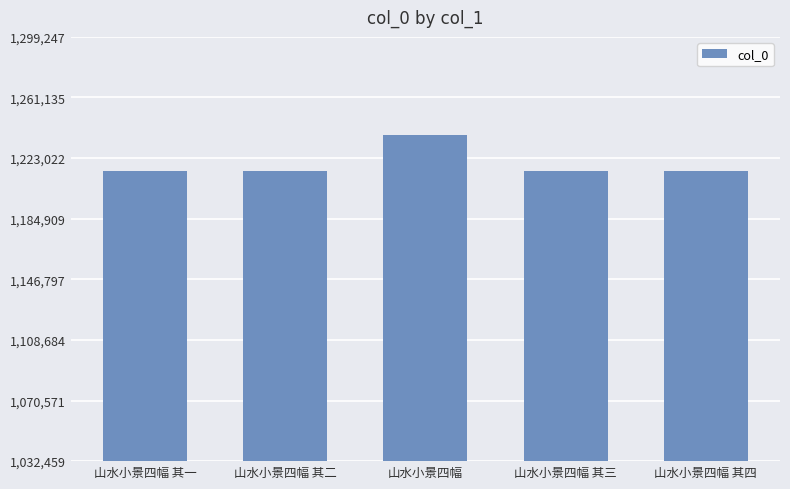

What is the sum of the values at 山水小景四幅 其三 and 山水小景四幅 其一?

2429318